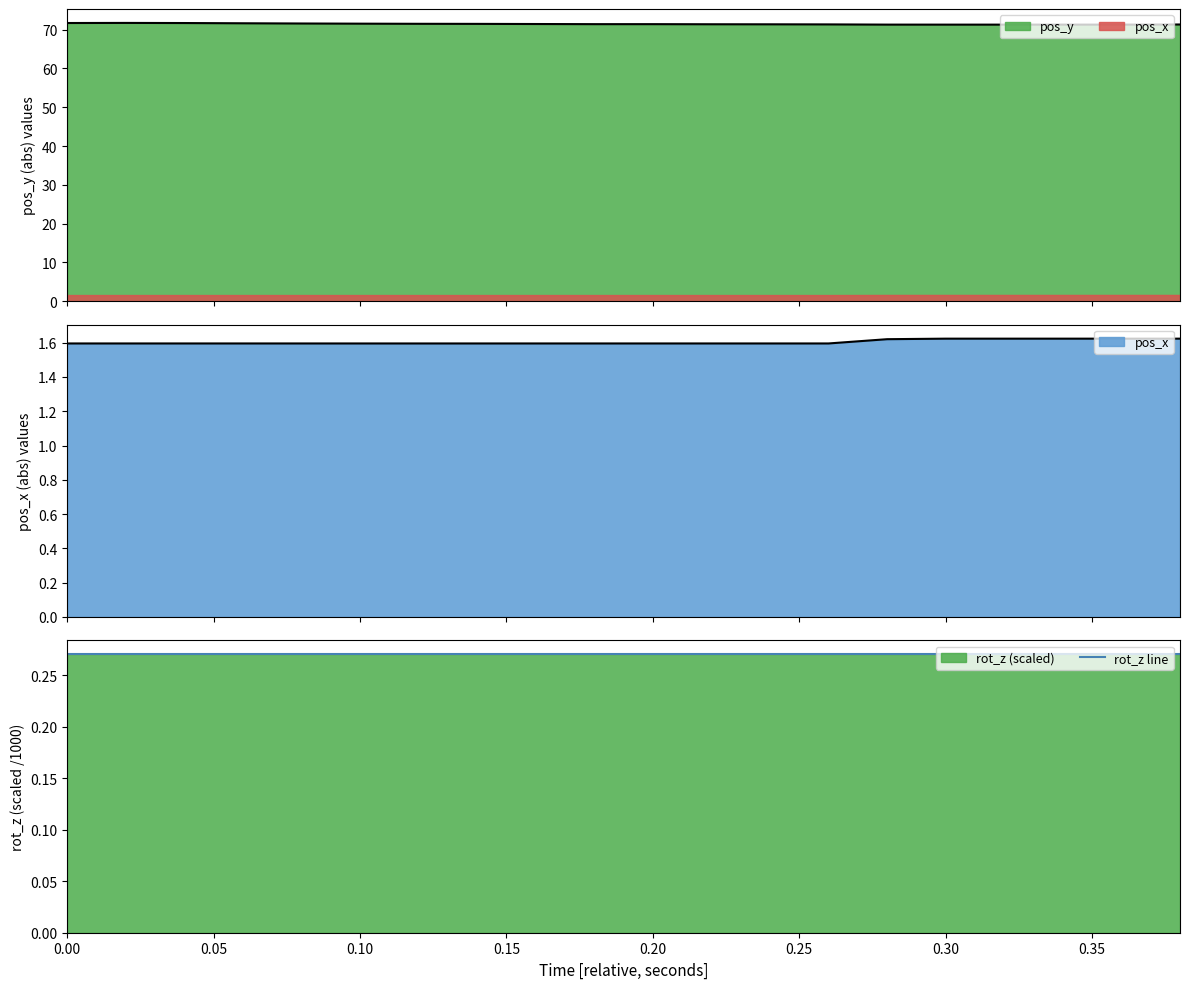

What is the difference between the maximum and minimum values in the pos_y series?

0.4